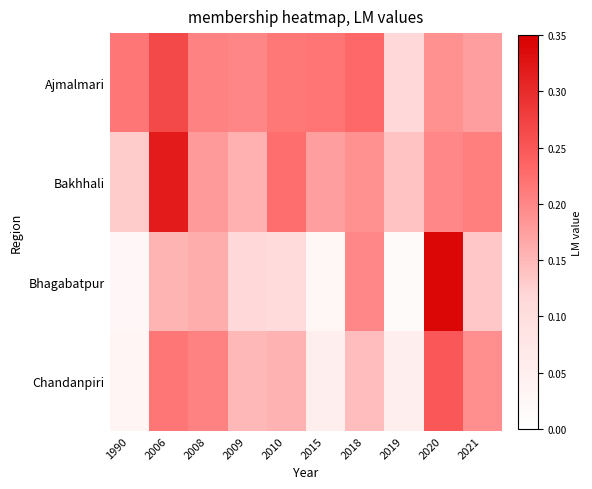

Rank the series by their maximum value, from lowest to highest.

Chandanpiri, Ajmalmari, Bakhhali, Bhagabatpur